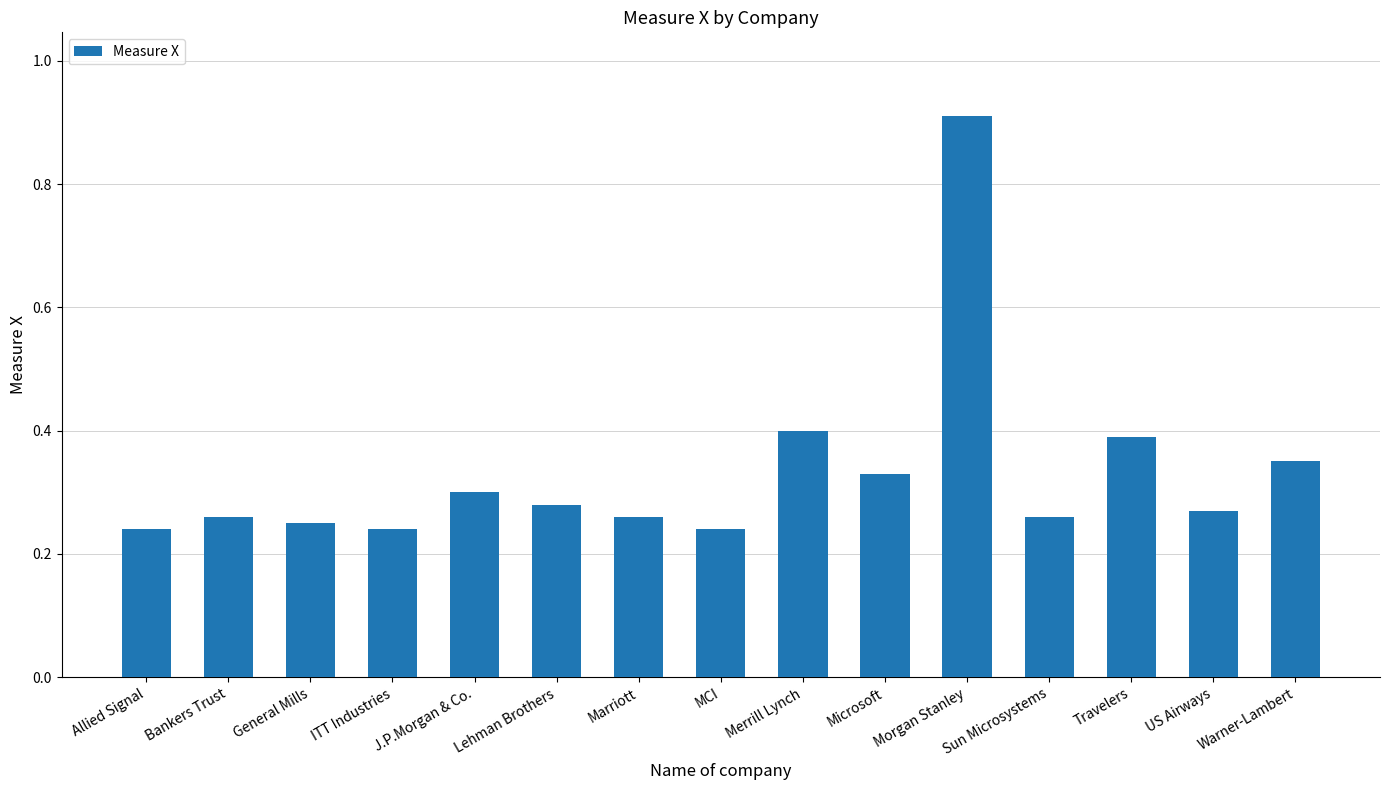

How many distinct data groups are displayed?

1